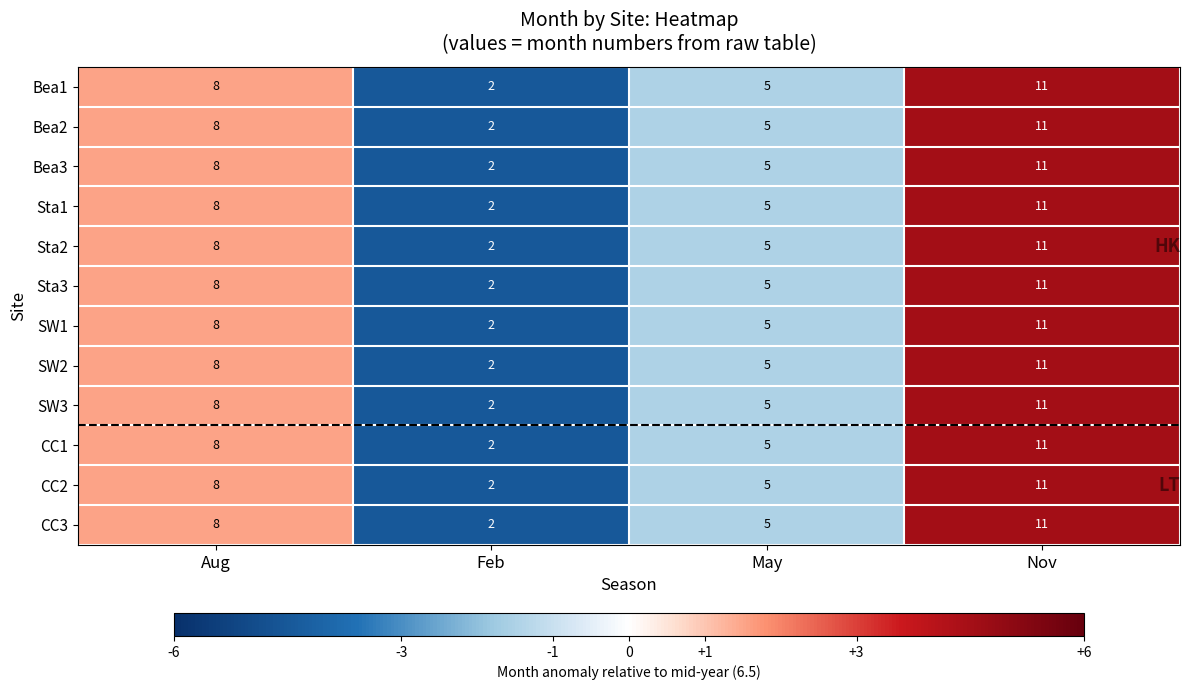

What is the difference between the maximum and minimum values in the CC3 series?

9